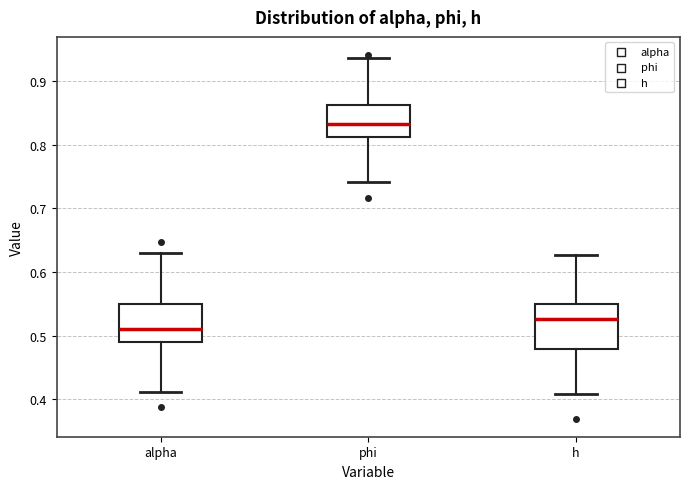

Reading left to right, transcribe this box plot: for each box, give where its median line is, the range the box spans, and where its two whiskers end, as read against the y-axis. The values are not printed on the chart, so give them approximately, as read against the axis.

alpha: median 0.51, box 0.49 to 0.55, whiskers 0.41 to 0.63
phi: median 0.83, box 0.81 to 0.86, whiskers 0.74 to 0.94
h: median 0.53, box 0.48 to 0.55, whiskers 0.41 to 0.63